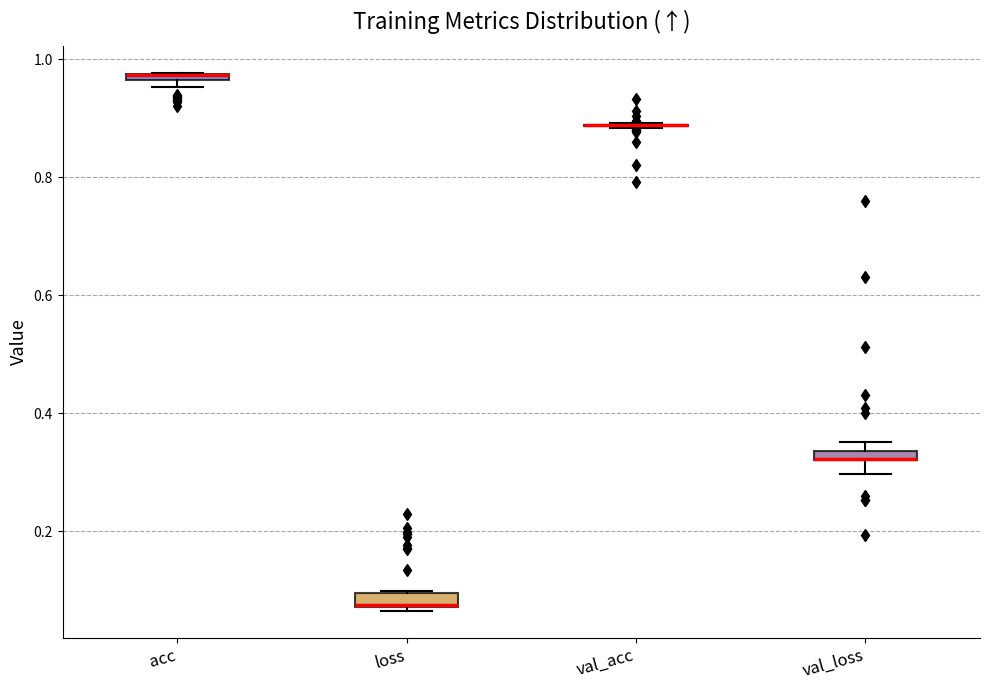

Where is the lower edge of the box for acc on the y-axis? The values are not printed on the chart, so give them approximately, as read against the axis.

0.96